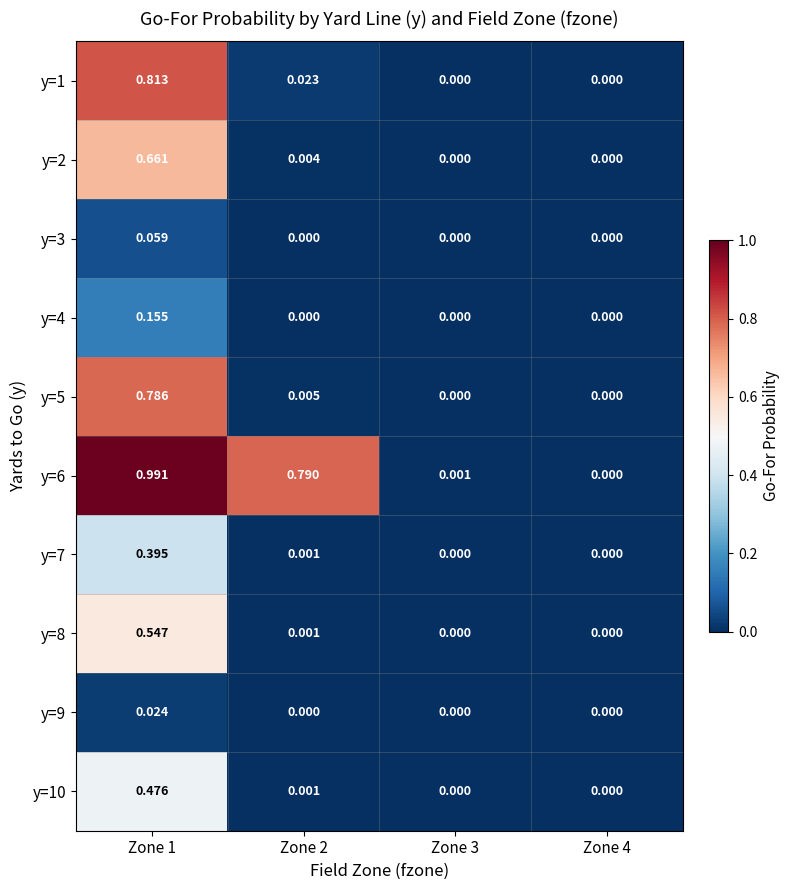

Is the value of y=7 at Zone 1 greater than the value of y=2 at Zone 4?

Yes